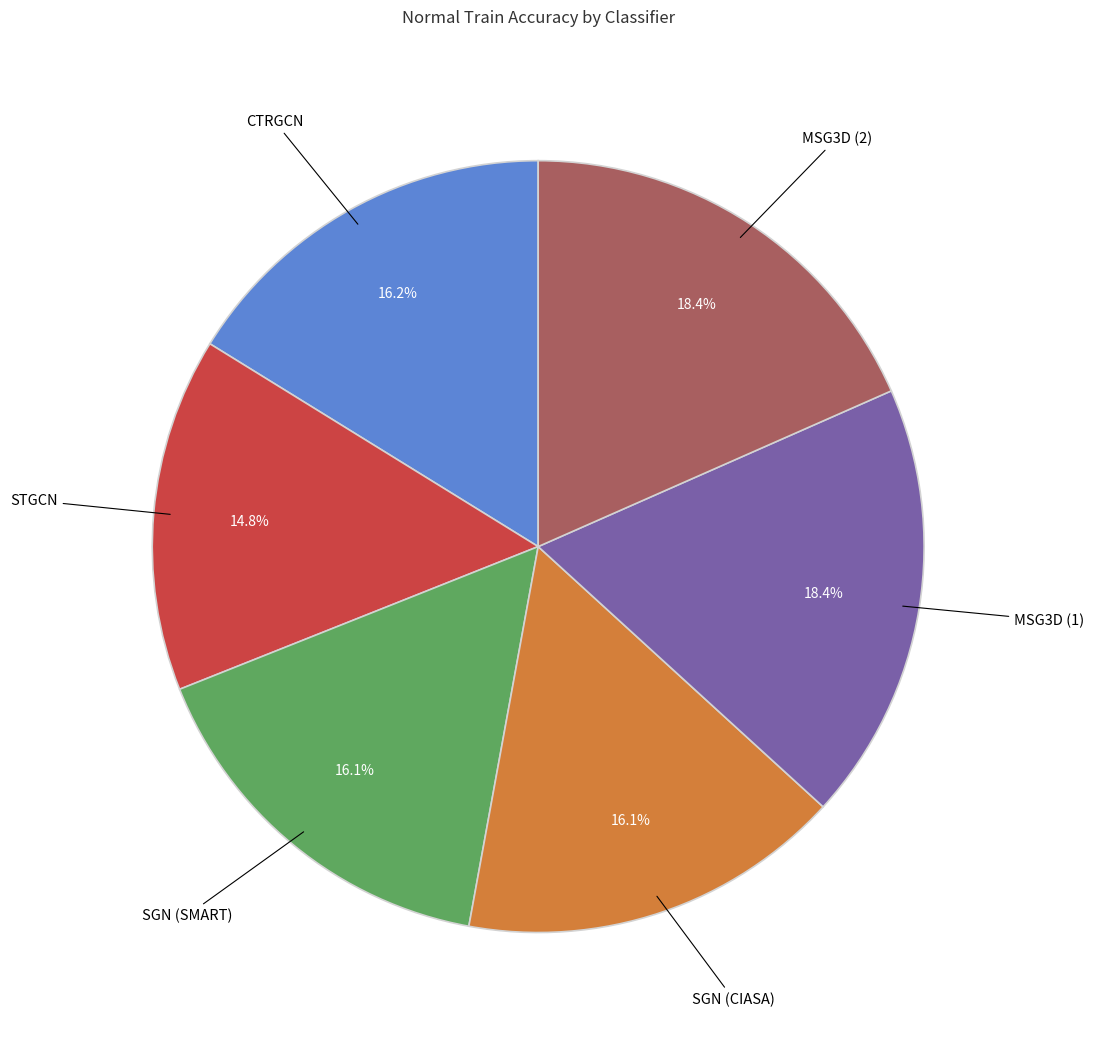

Is there any slice that represents more than half of the pie?

No